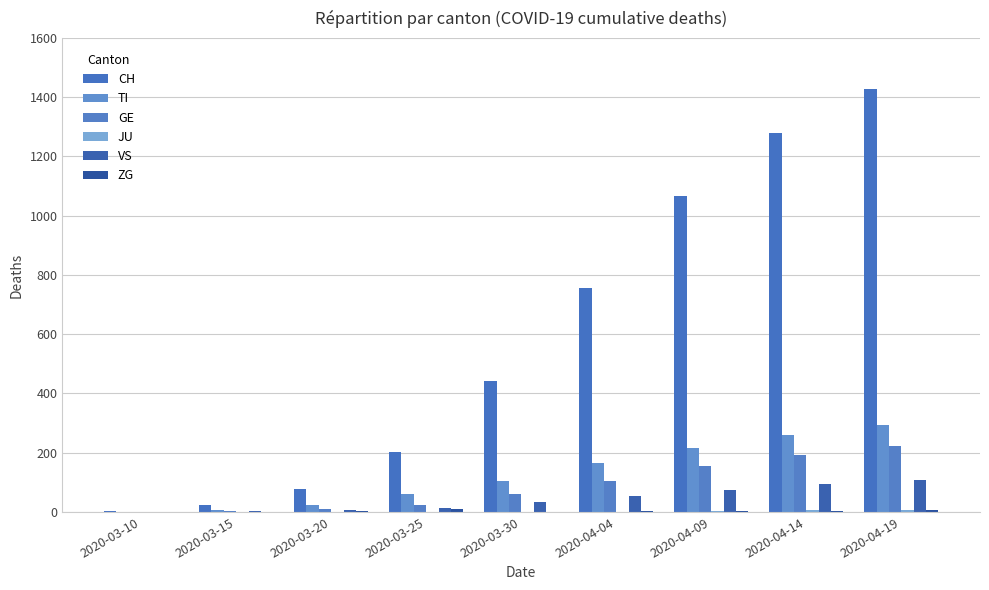

Reading right to left, what are all the values shown in this chart?

CH: 1428	1278	1068	756	441	201	79	22	4
TI: 292	259	215	165	105	60	22	6	1
GE: 221	192	155	106	59	24	9	4	1
JU: 8	5	2	0	0	0	0	0	0
VS: 107	93	74	53	35	15	7	2	0
ZG: 5	4	3	2	1	10	4	0	0